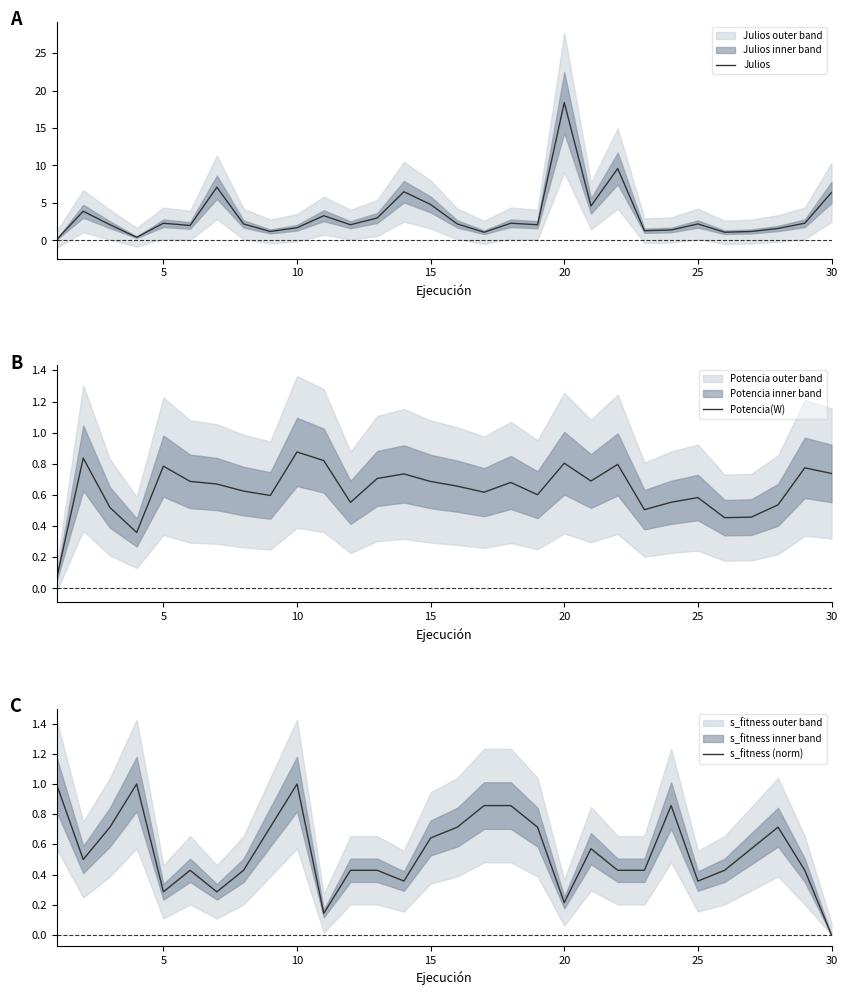

Which category has the highest value in the Potencia(W) series?

10